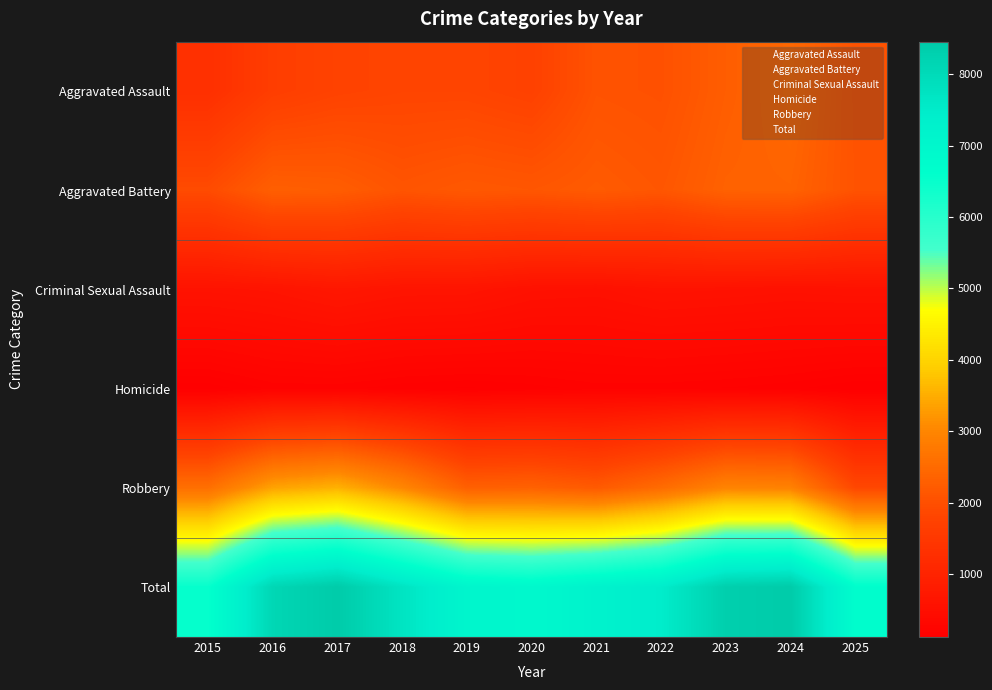

List the labels in order of Homicide value, smallest first.

2015, 2016, 2017, 2018, 2019, 2020, 2021, 2022, 2023, 2024, 2025